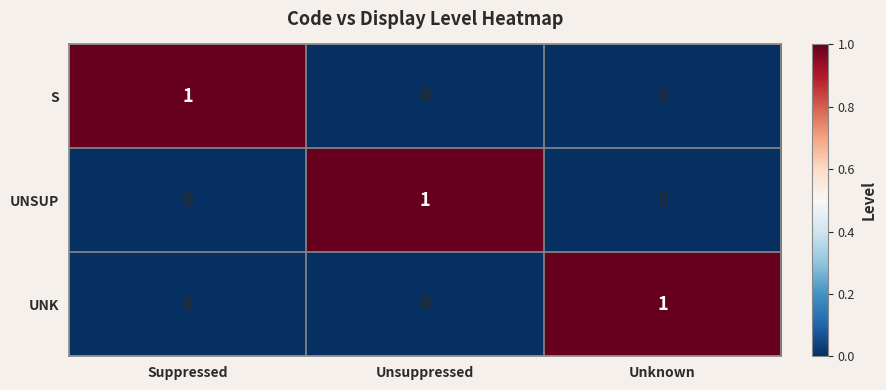

How many S values are between 0 and 1?

3